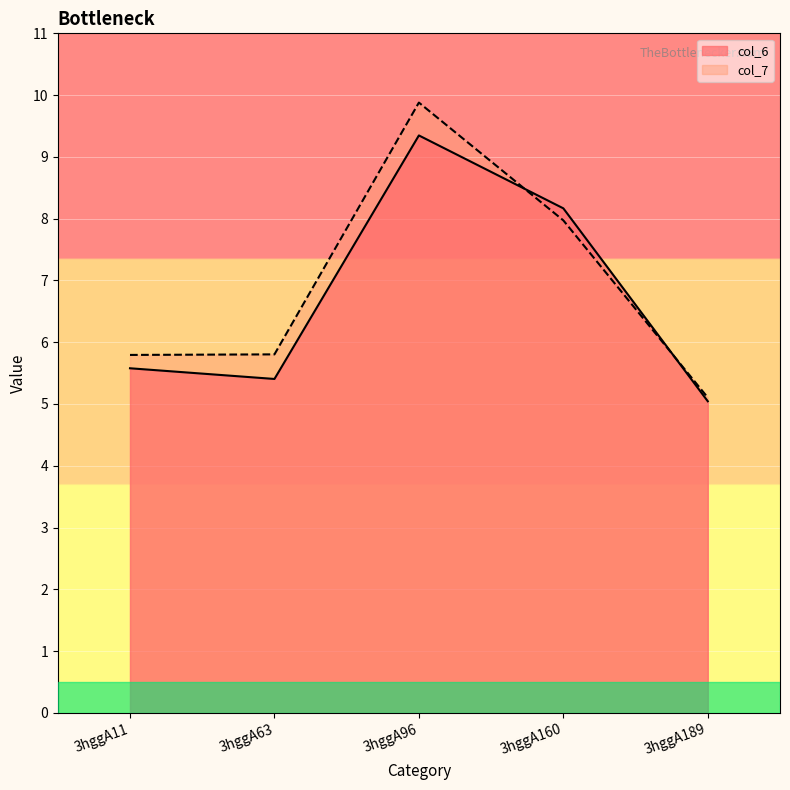

Which category has the highest value in the col_7 series?

3hggA96